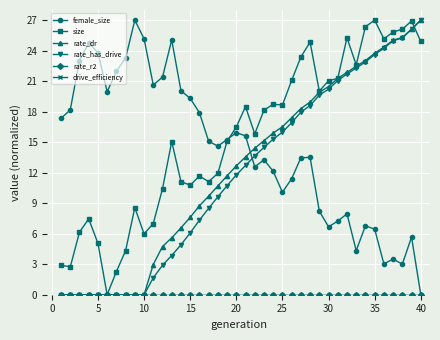

Which series has the largest range (max minus min)?

female_size